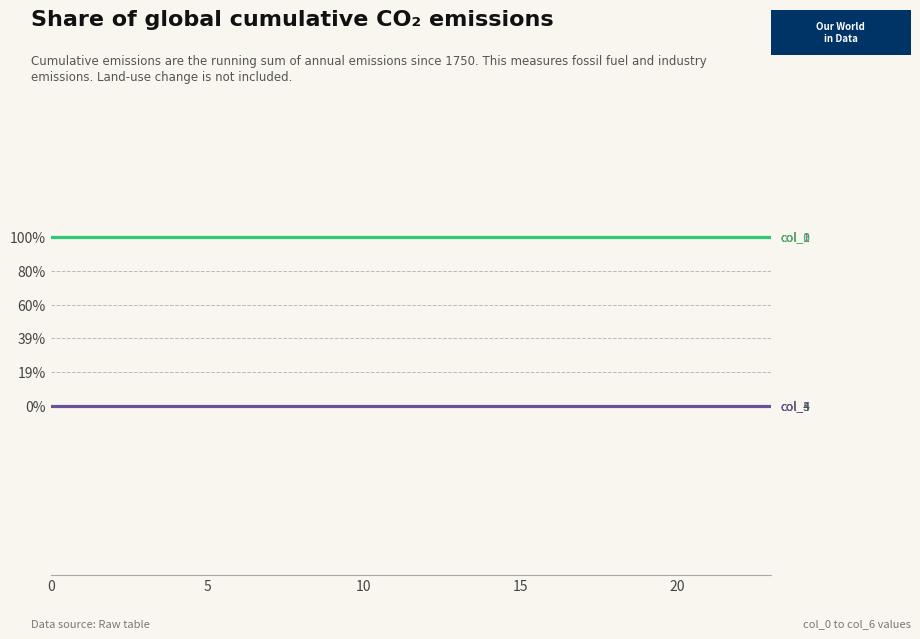

Does the chart have visible grid lines?

Yes